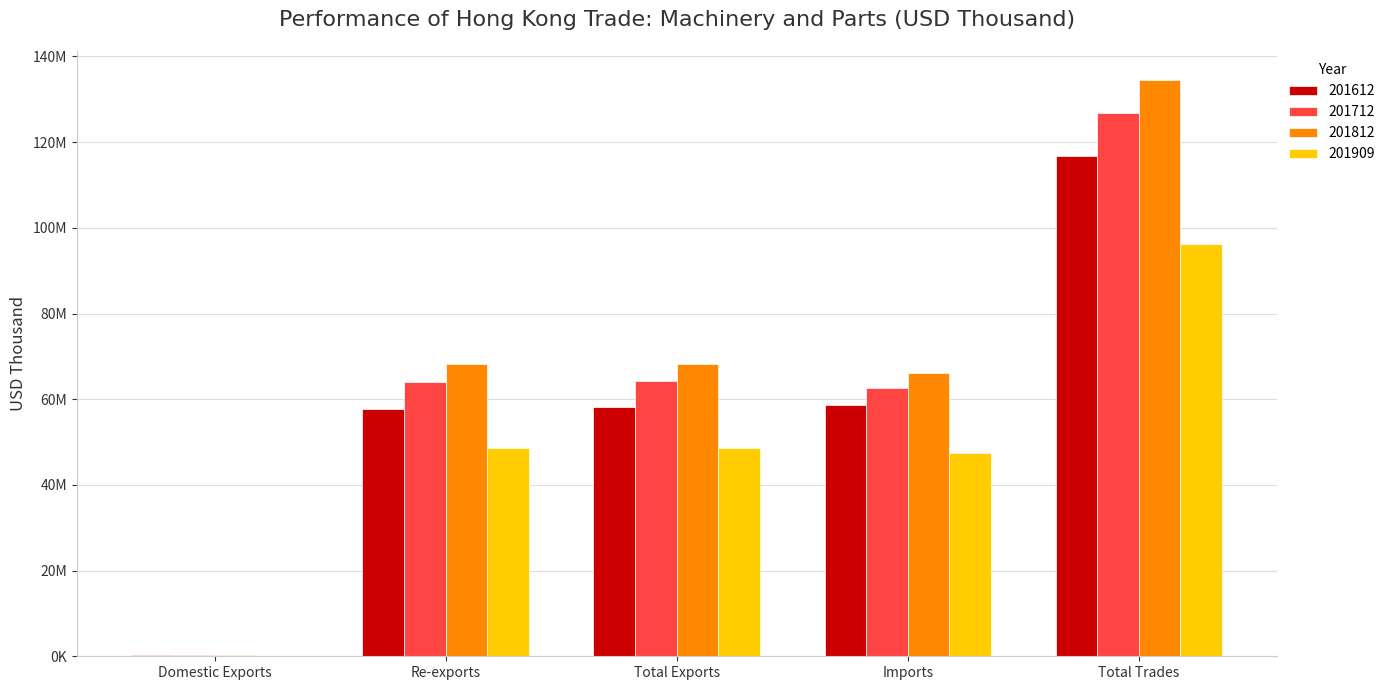

Which category has the highest value across all series?

Total Trades